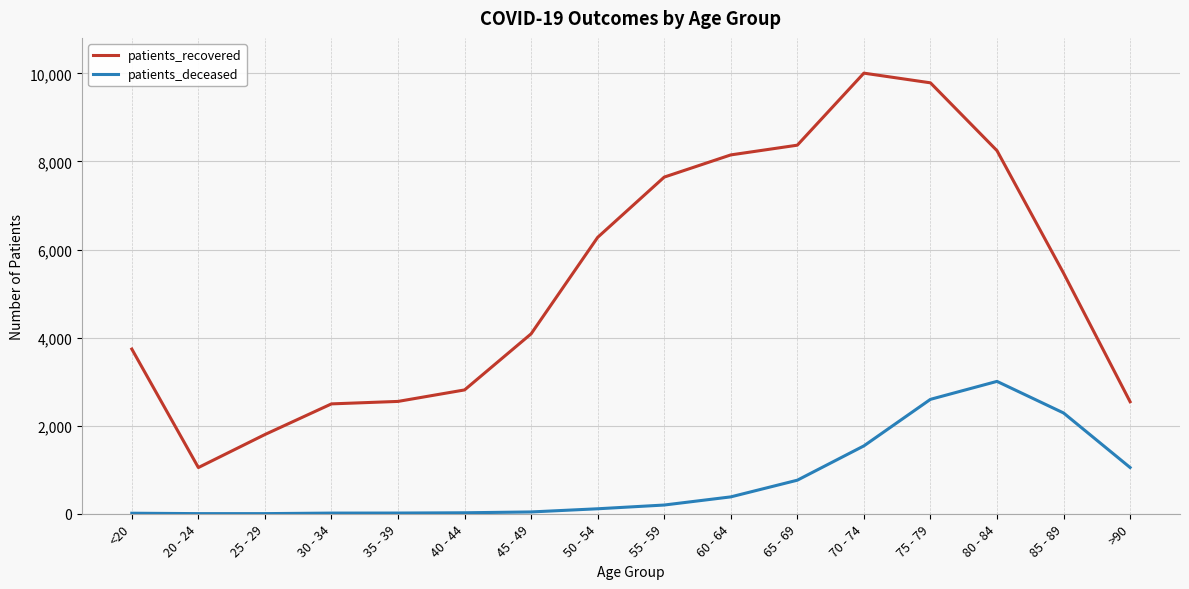

How many distinct data groups are displayed?

2